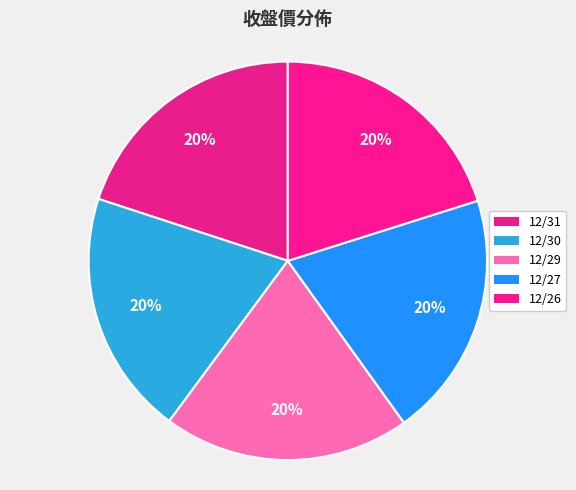

Is it true that 12/30 is 27% of the pie?

False